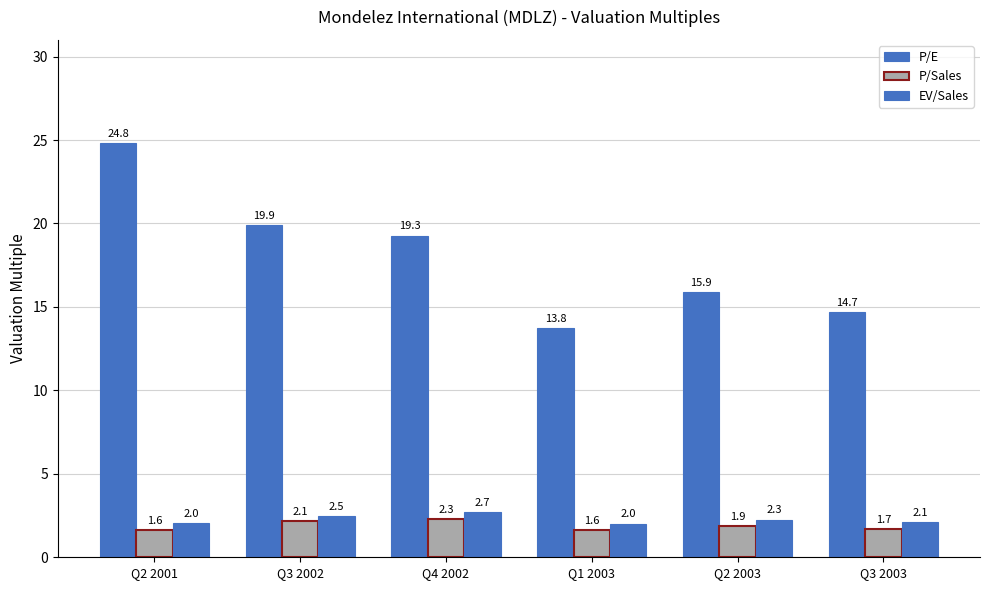

How many bars are there in total?

18